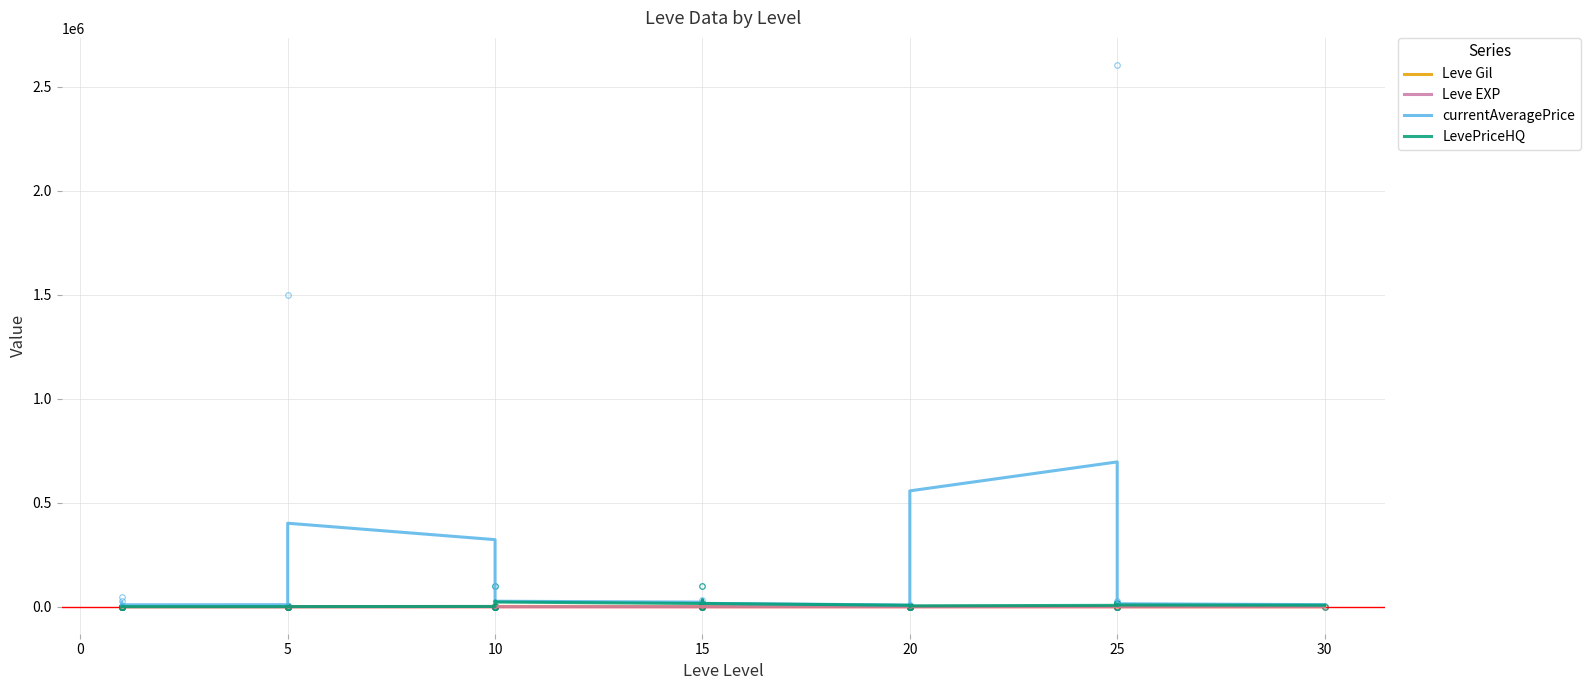

The Leve EXP series shows 11.9 at 10. True or false?

True